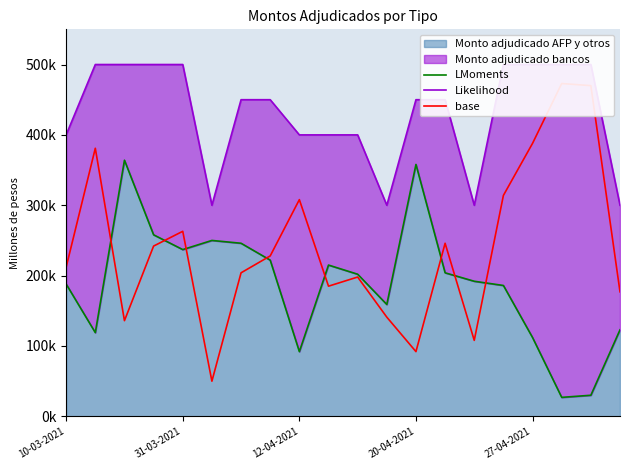

What is the sum of all LMoments values?

3784000